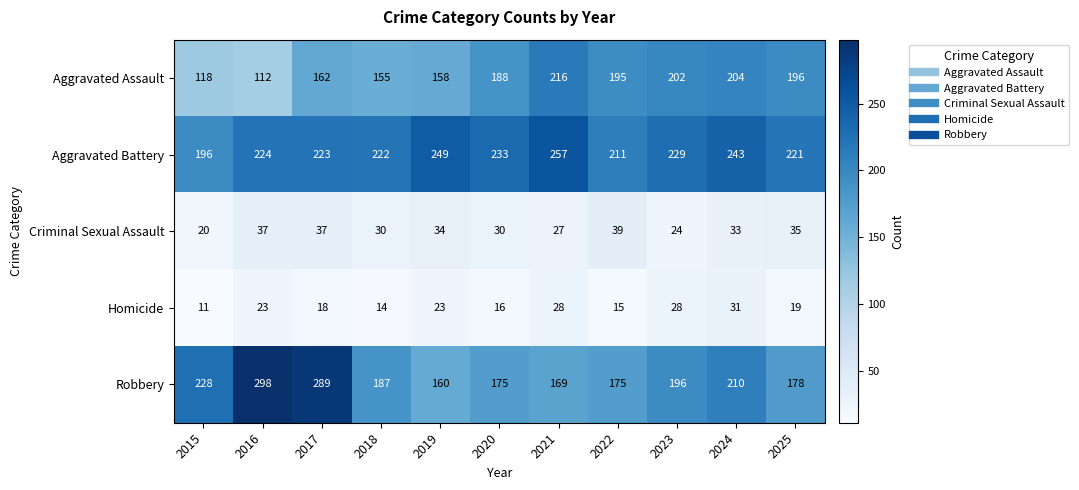

Rank the series by their maximum value, from highest to lowest.

Robbery, Aggravated Battery, Aggravated Assault, Criminal Sexual Assault, Homicide